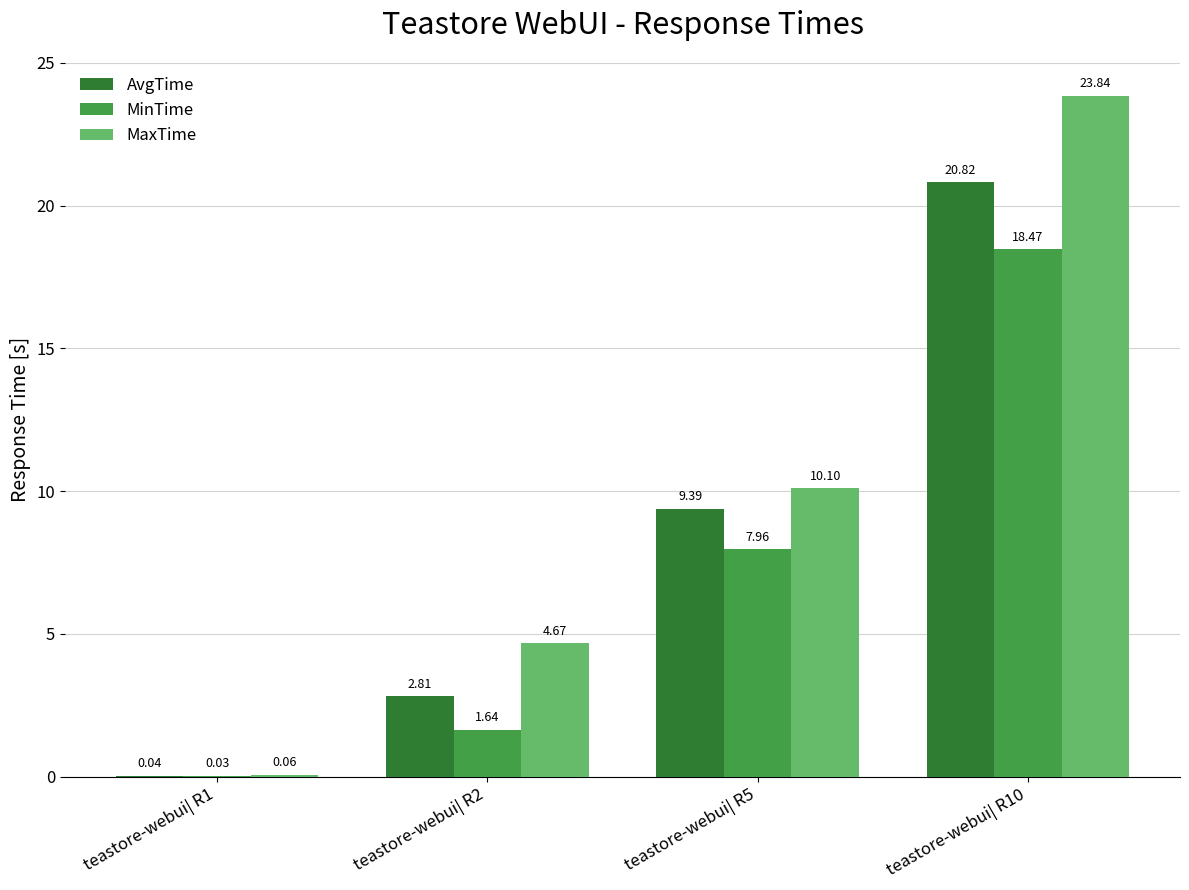

How many groups of bars are there?

4